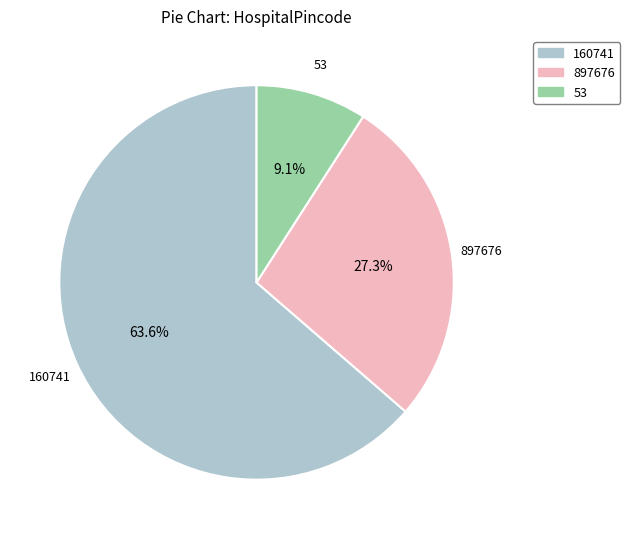

What percentage is NOT represented by 53?

90.9%